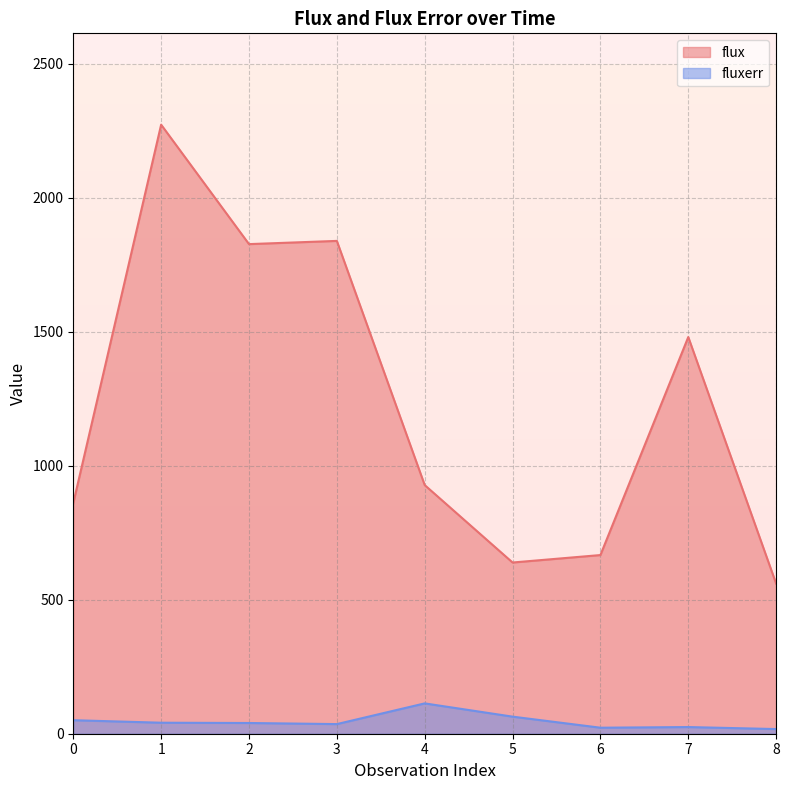

At which category is the sum across all series the highest?

1